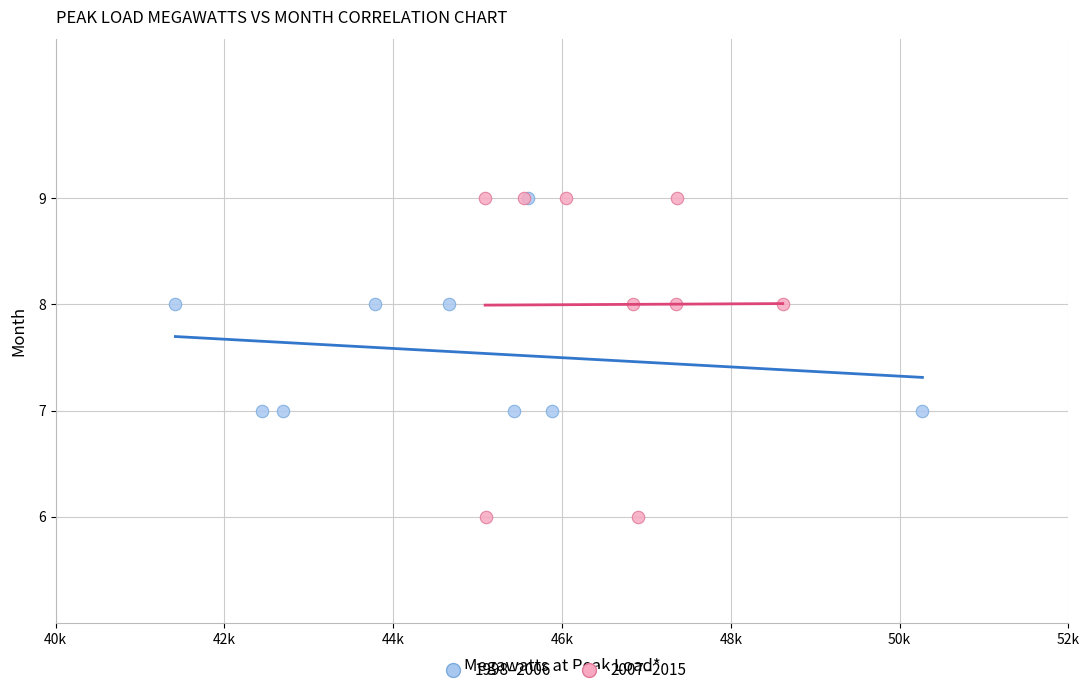

Which series contains the lowest Y value?

2007–2015